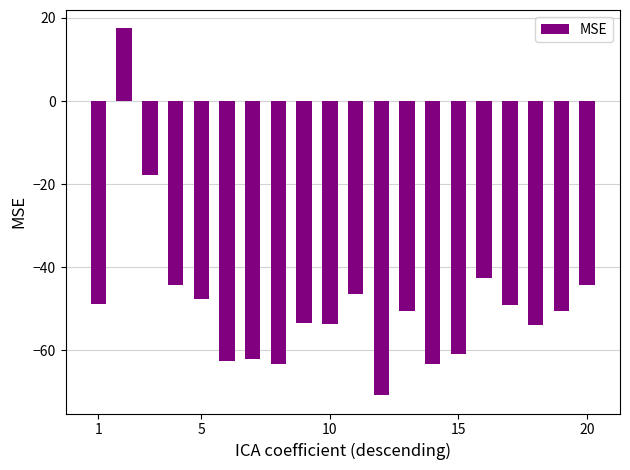

Count the number of data series in this chart.

1